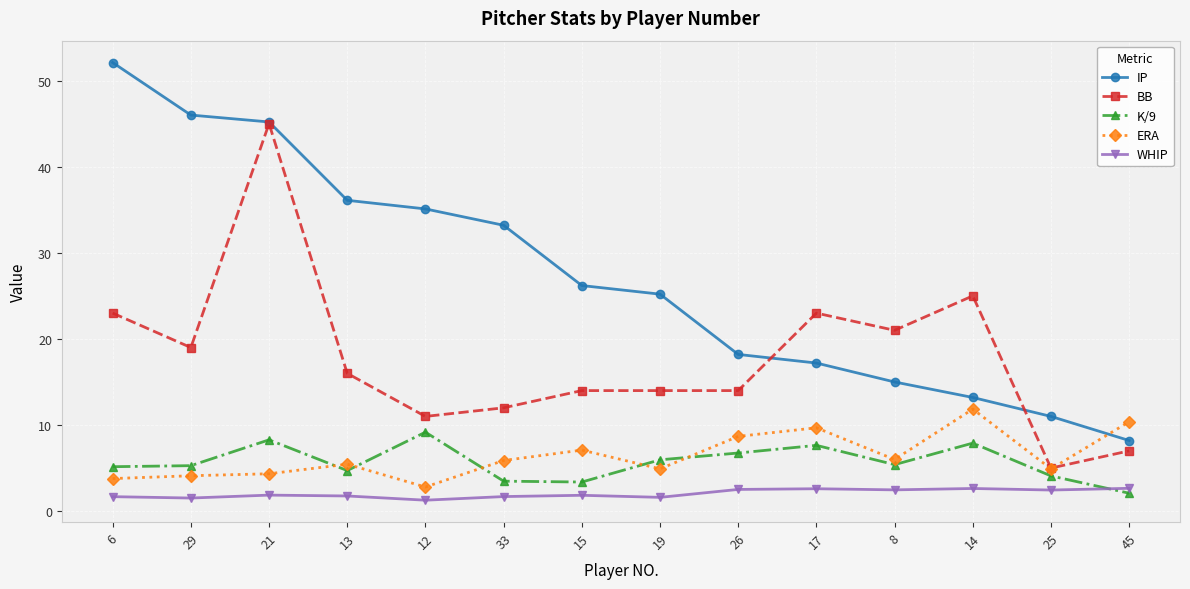

What is the difference between the highest and lowest values at 45?

8.3